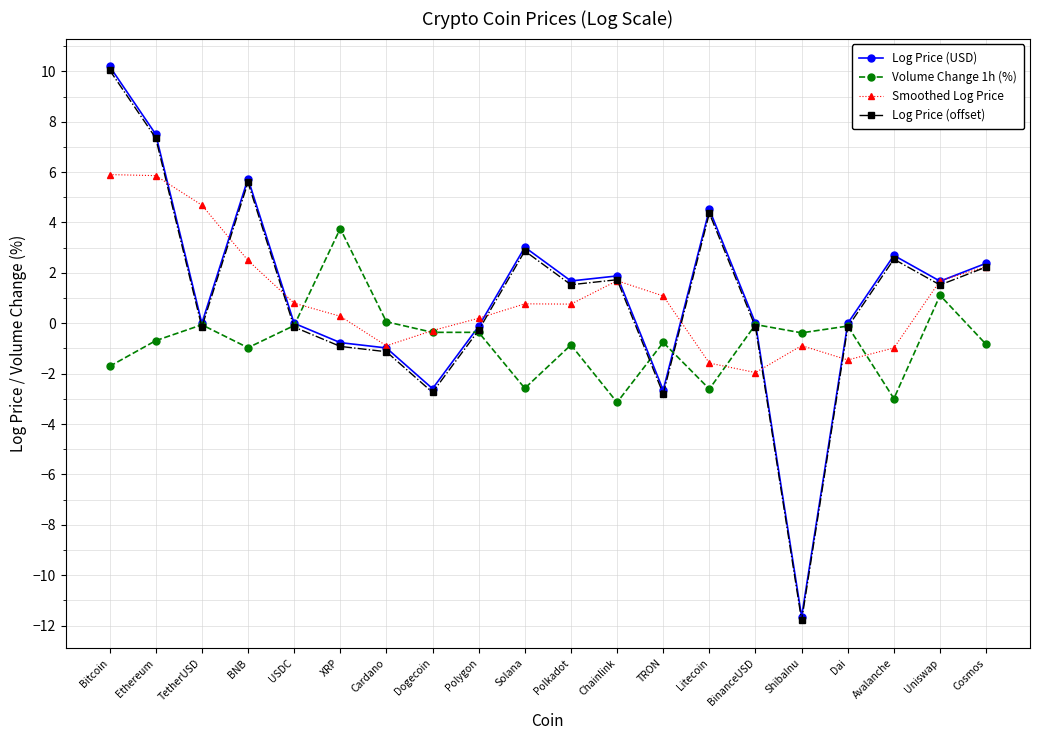

True or false: Log Price (offset) has a value of 10.0 at Bitcoin.

True